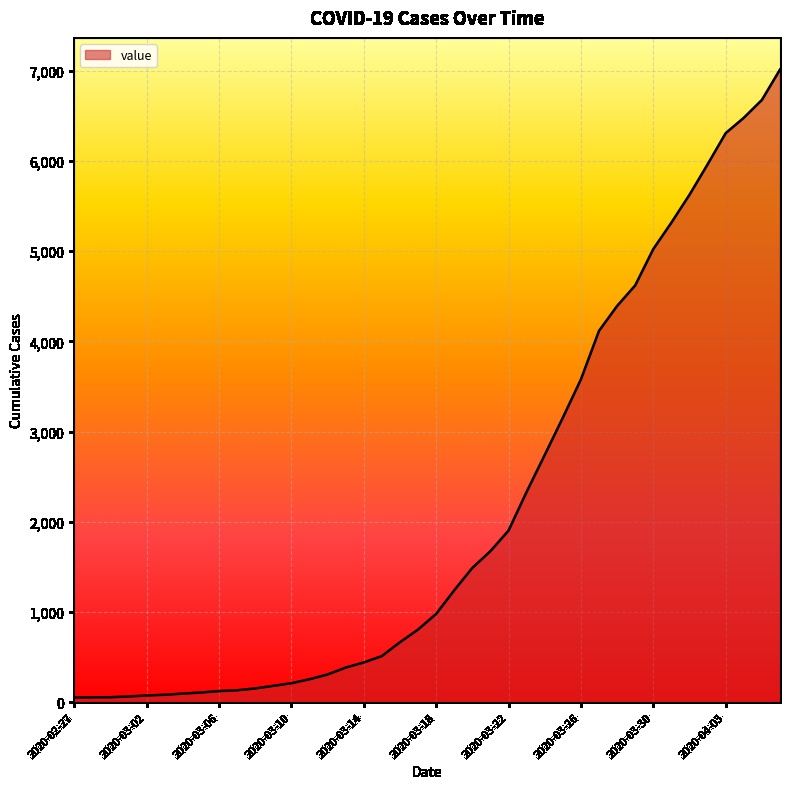

What is the greatest value displayed?

7013